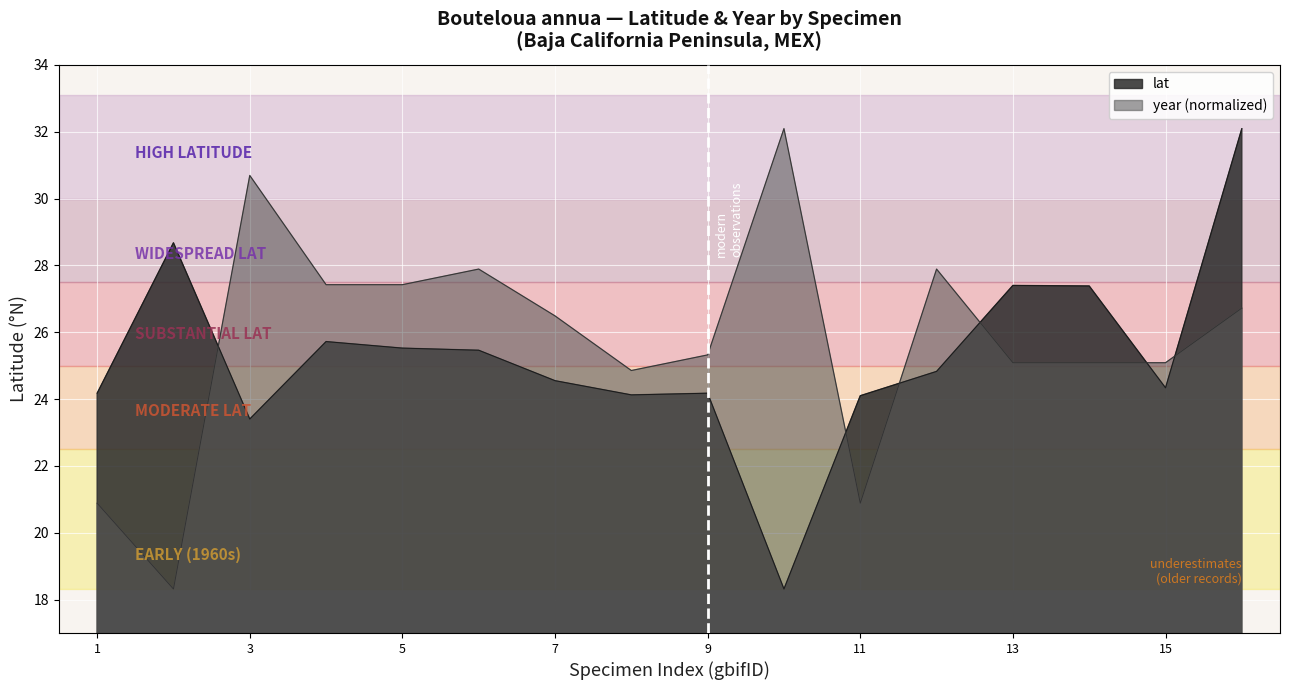

What is the label of the 2nd point from the left?

1893551466